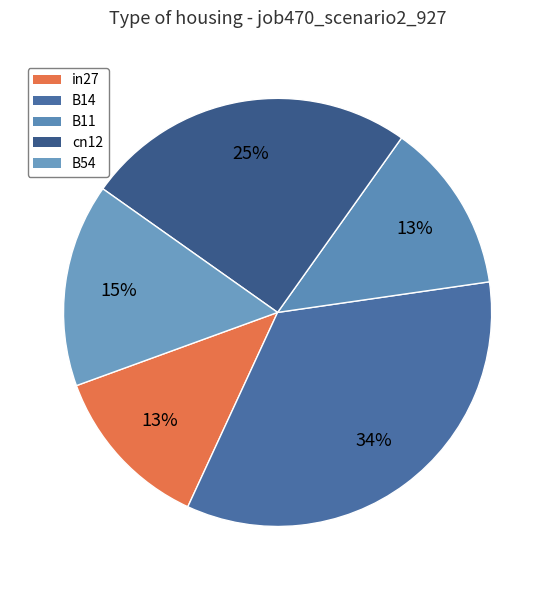

True or false: B11 accounts for 6% of the total.

False